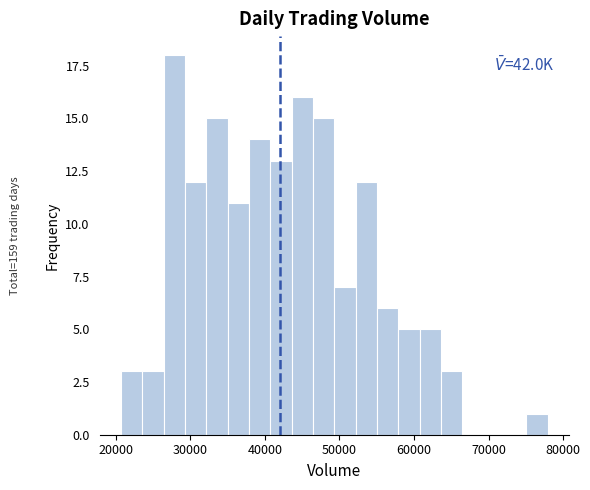

Read against the x-axis, roughly where is the centre of the tallest bar?

28000